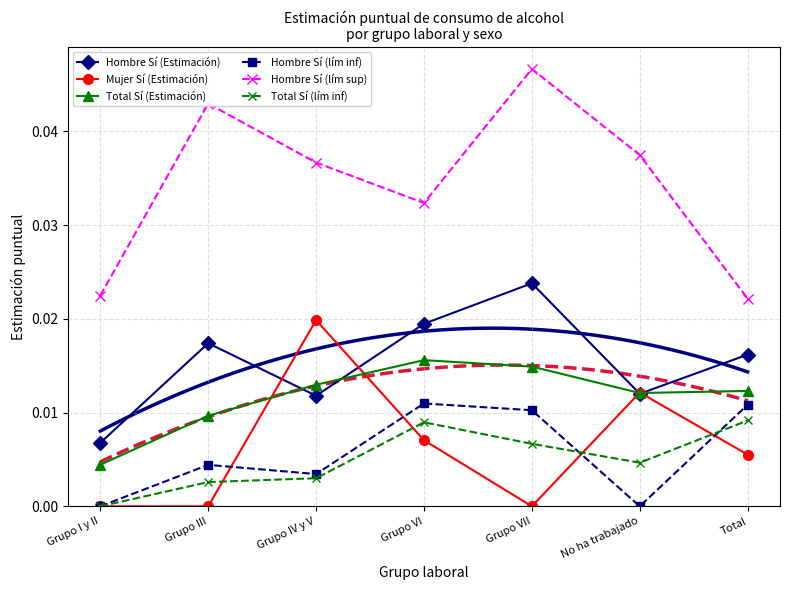

At which label is Hombre Sí (lím inf) closest to 0?

Grupo I y II